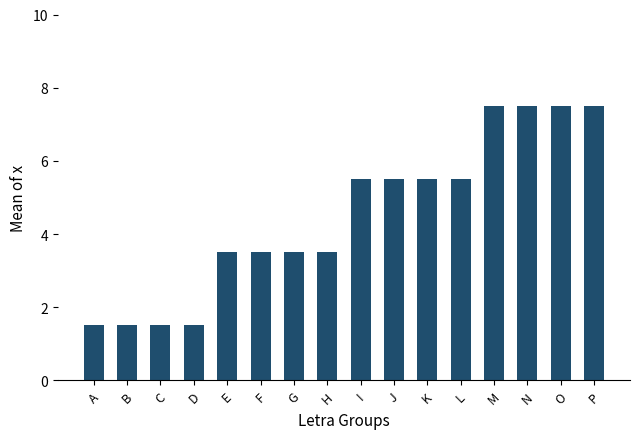

Reading right to left, transcribe all the data shown in this chart.

P=7.5	O=7.5	N=7.5	M=7.5	L=5.5	K=5.5	J=5.5	I=5.5	H=3.5	G=3.5	F=3.5	E=3.5	D=1.5	C=1.5	B=1.5	A=1.5